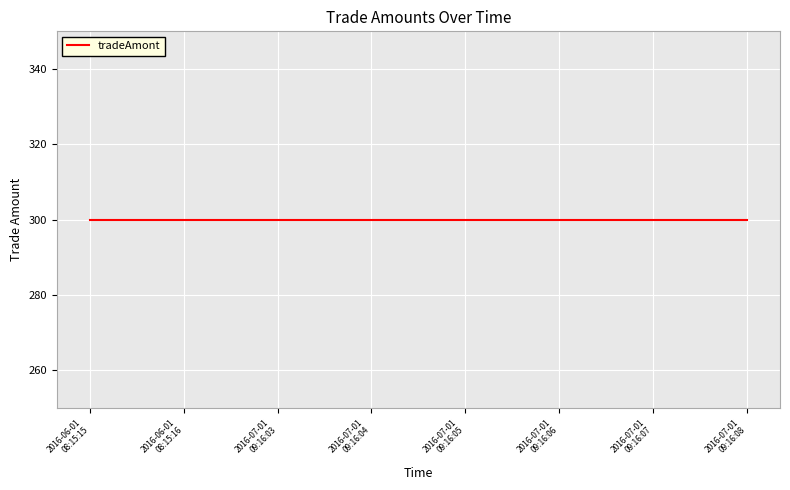

True or false: tradeAmont and bankAccountNo cross at least once.

False